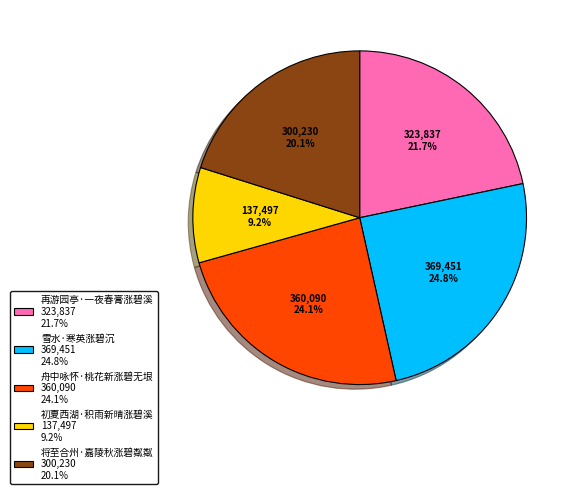

Rank the categories by value from lowest to highest.

初夏西湖·积雨新晴涨碧溪, 将至合州·嘉陵秋涨碧粼粼, 再游园亭·一夜春膏涨碧溪, 舟中咏怀·桃花新涨碧无垠, 雪水·寒英涨碧沉